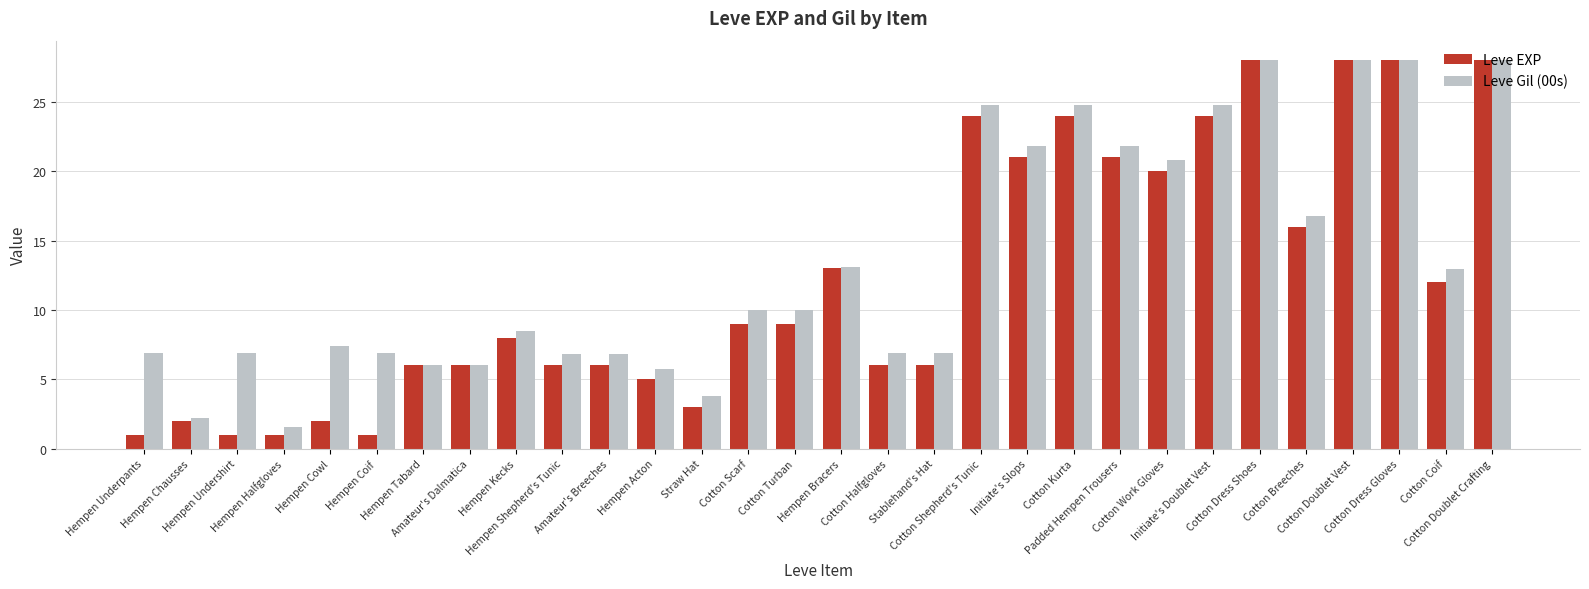

At which label does Leve Gil (00s) first exceed 9?

Cotton Scarf